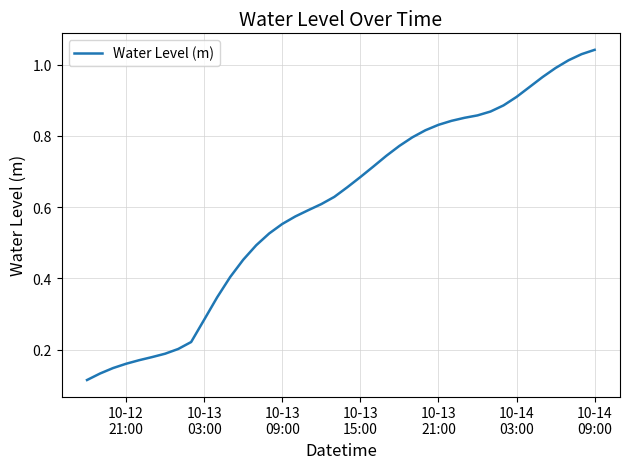

Reading right to left, what are all the values shown in this chart?

1.0	1.0	1.0	1.0	1.0	0.9	0.9	0.9	0.9	0.9	0.9	0.8	0.8	0.8	0.8	0.8	0.7	0.7	0.7	0.7	0.6	0.6	0.6	0.6	0.6	0.5	0.5	0.5	0.4	0.3	0.3	0.2	0.2	0.2	0.2	0.2	0.2	0.1	0.1	0.1